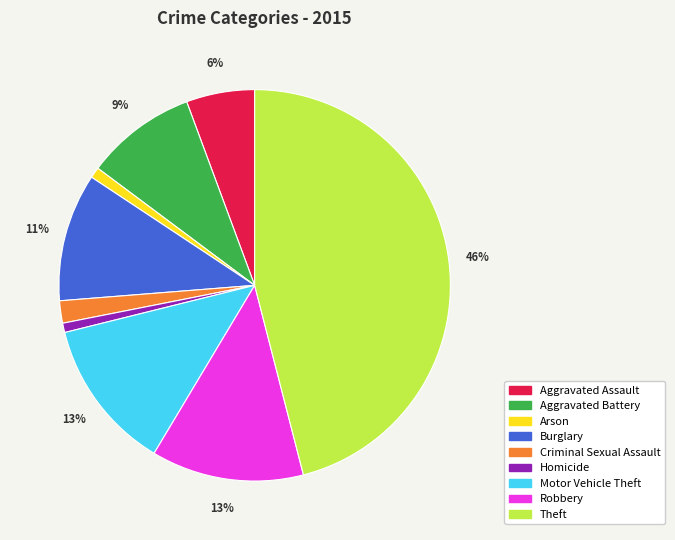

How many slices are in this pie chart?

9